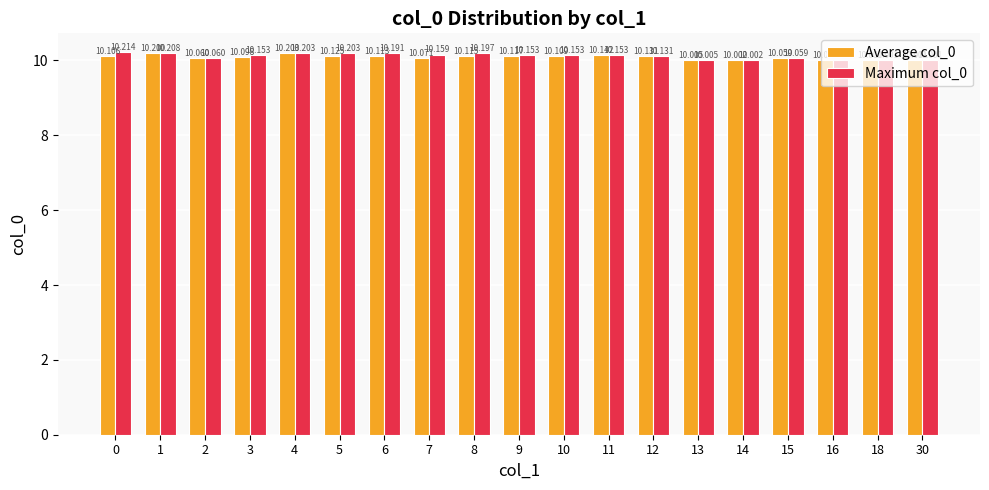

Which series has the largest range (max minus min)?

Maximum col_0